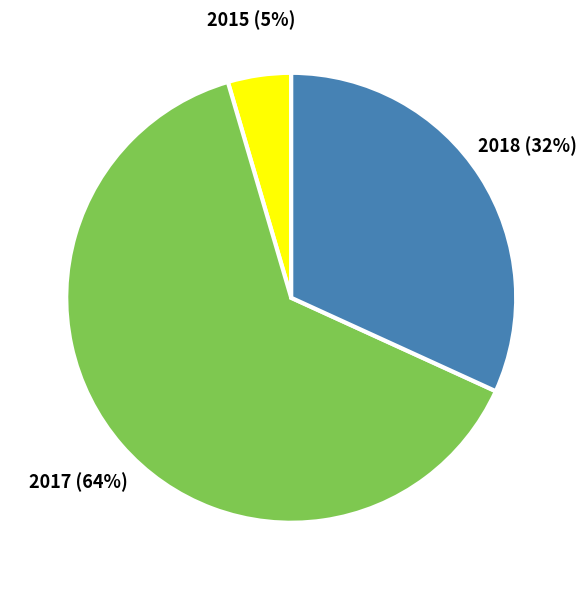

To the nearest percent, what is the average slice percentage?

33%